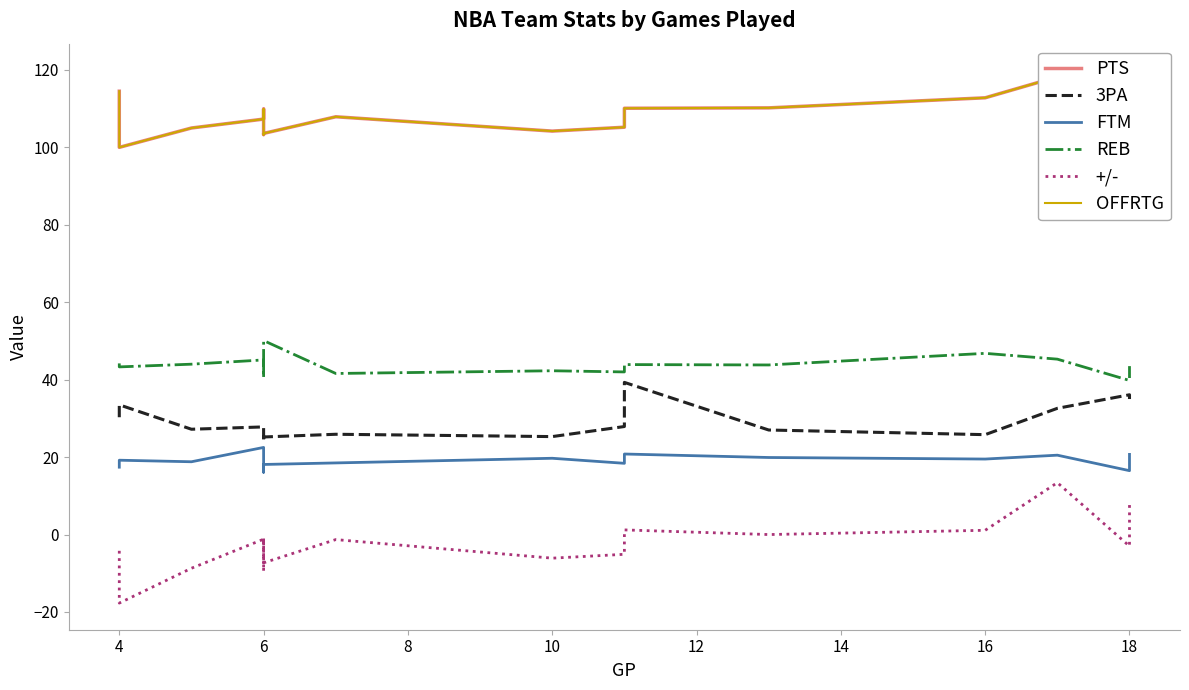

How many values in the +/- series exceed -1?

6